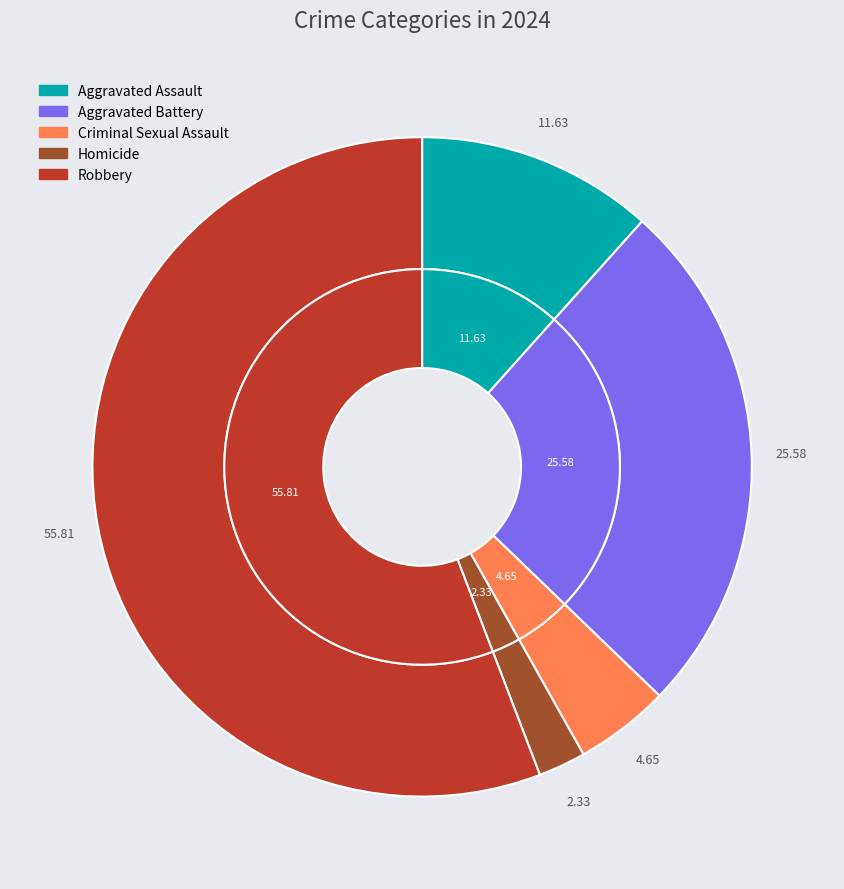

True or false: Criminal Sexual Assault accounts for 17% of the total.

False